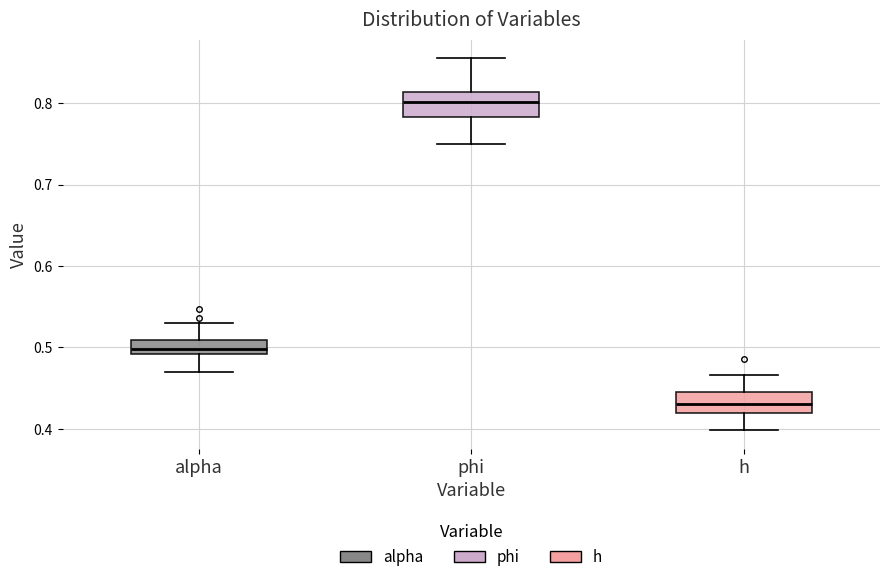

Reading left to right, transcribe this box plot: for each box, give where its median line is, the range the box spans, and where its two whiskers end, as read against the y-axis. The values are not printed on the chart, so give them approximately, as read against the axis.

alpha: median 0.50, box 0.49 to 0.51, whiskers 0.47 to 0.53
phi: median 0.80, box 0.78 to 0.81, whiskers 0.75 to 0.85
h: median 0.43, box 0.42 to 0.44, whiskers 0.40 to 0.47